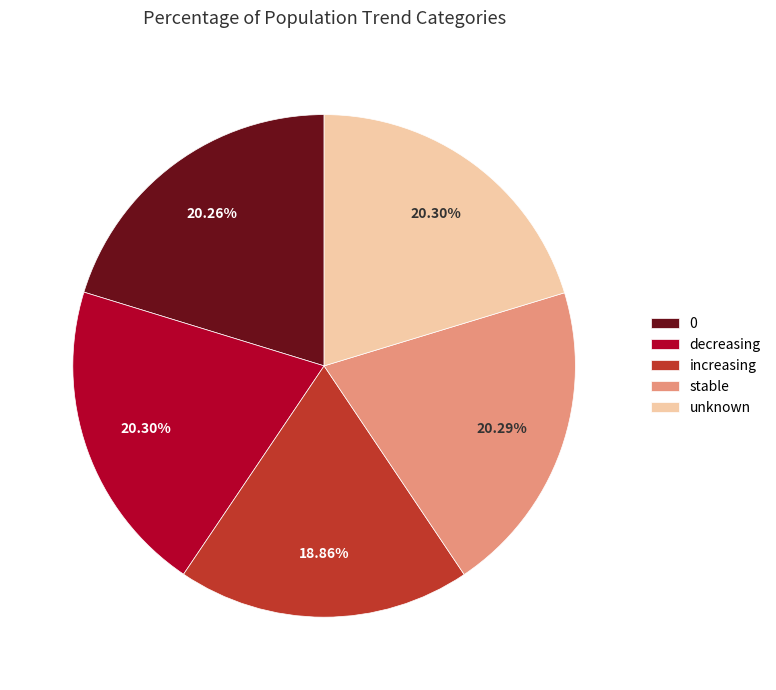

To the nearest percent, what portion does unknown represent?

20%